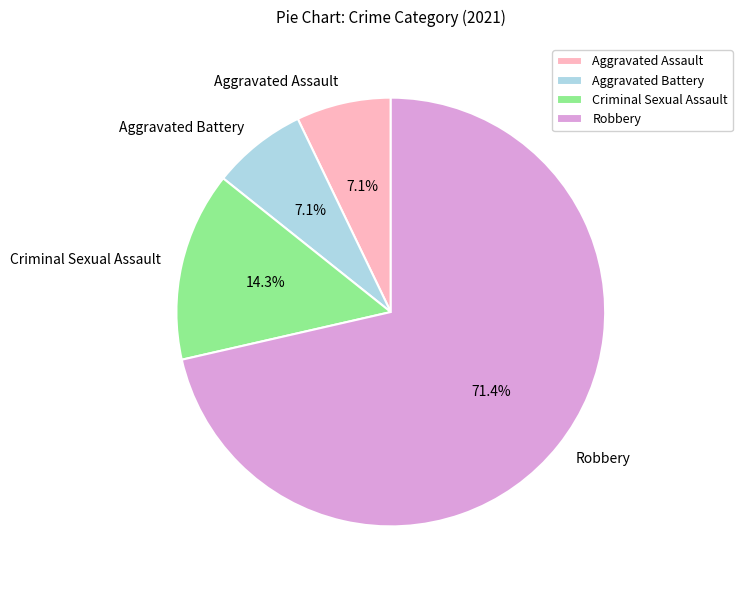

Which slice is the largest?

Robbery